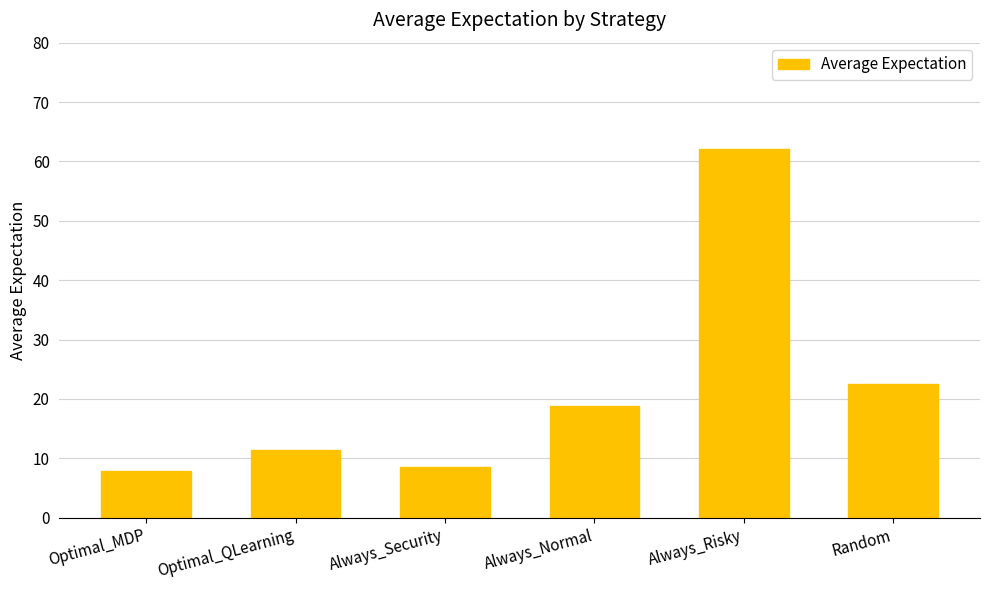

What is the difference between the maximum and minimum values?

54.3